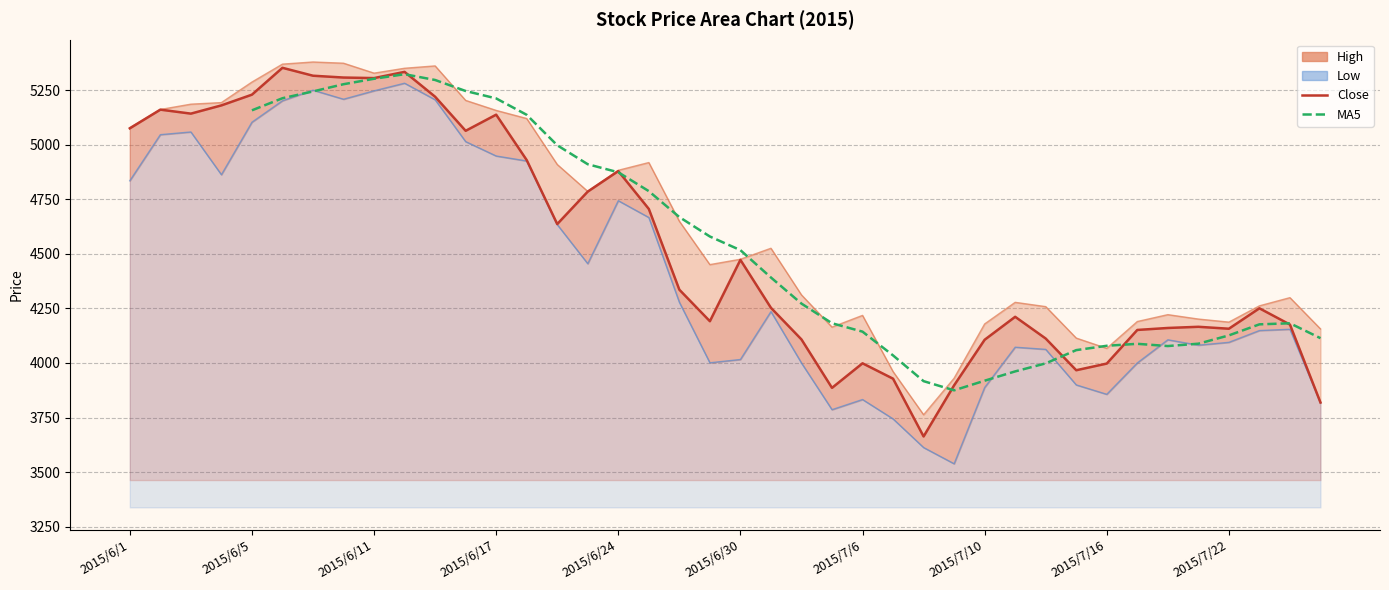

What is the sum of all High values?

185932.7